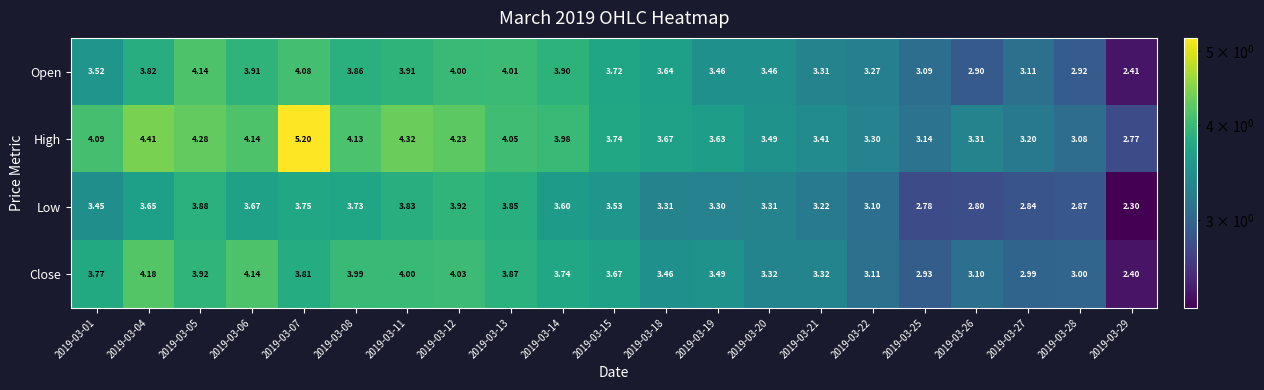

At 2019-03-14, list the series in order from largest to smallest.

High, Open, Close, Low